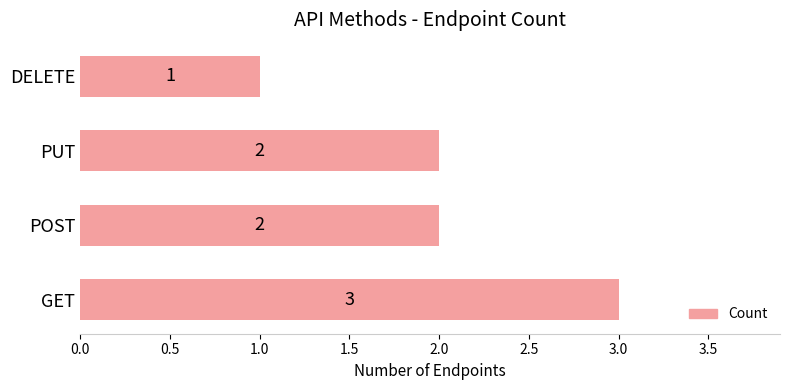

Is it true that the value at GET is 3?

True